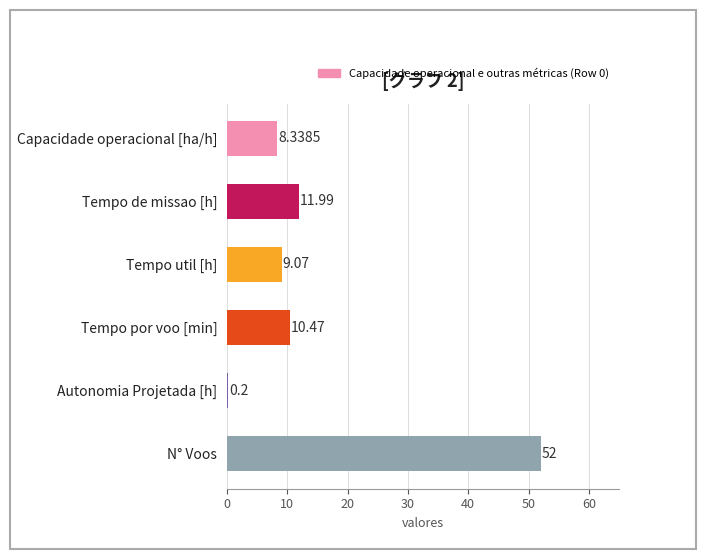

What is the difference between the values at Capacidade operacional [ha/h] and Autonomia Projetada [h]?

8.1